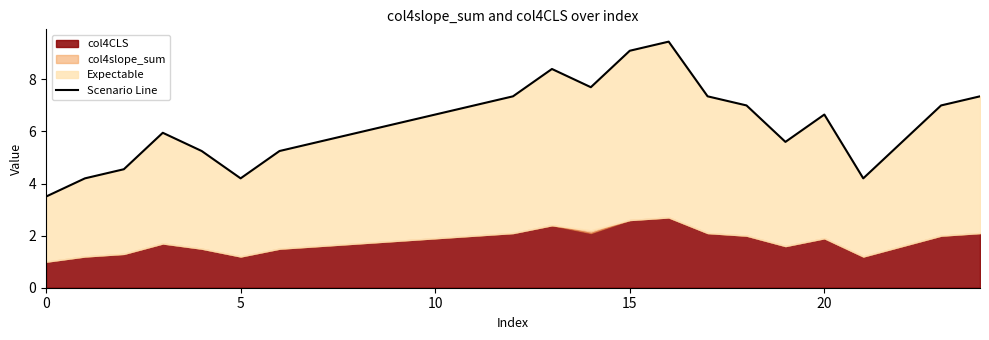

True or false: there are more than 1 points higher than both neighbors.

True